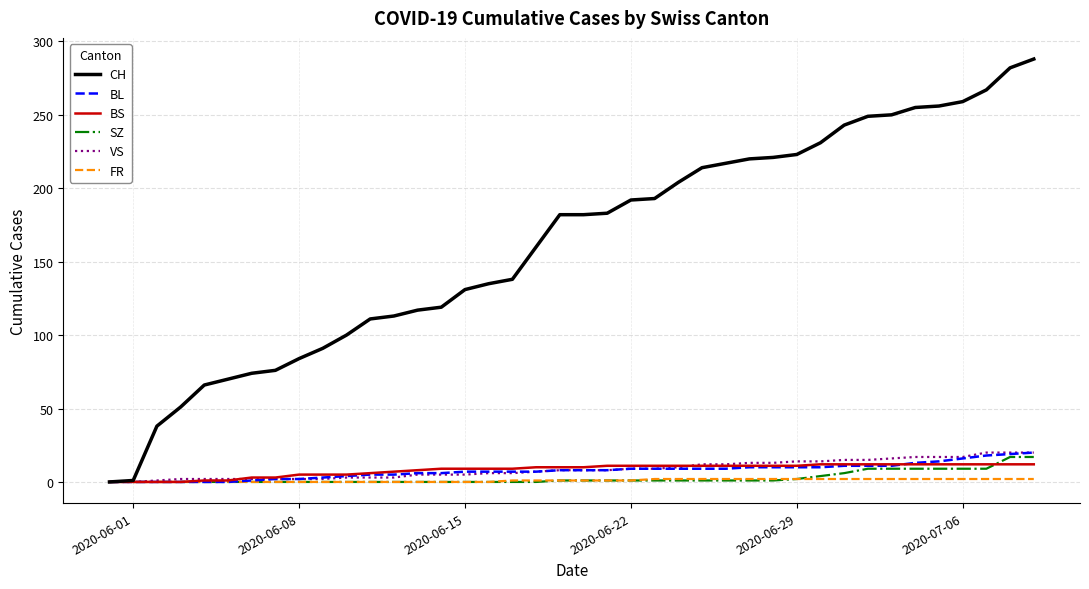

What is the difference between the maximum and minimum values in the VS series?

20